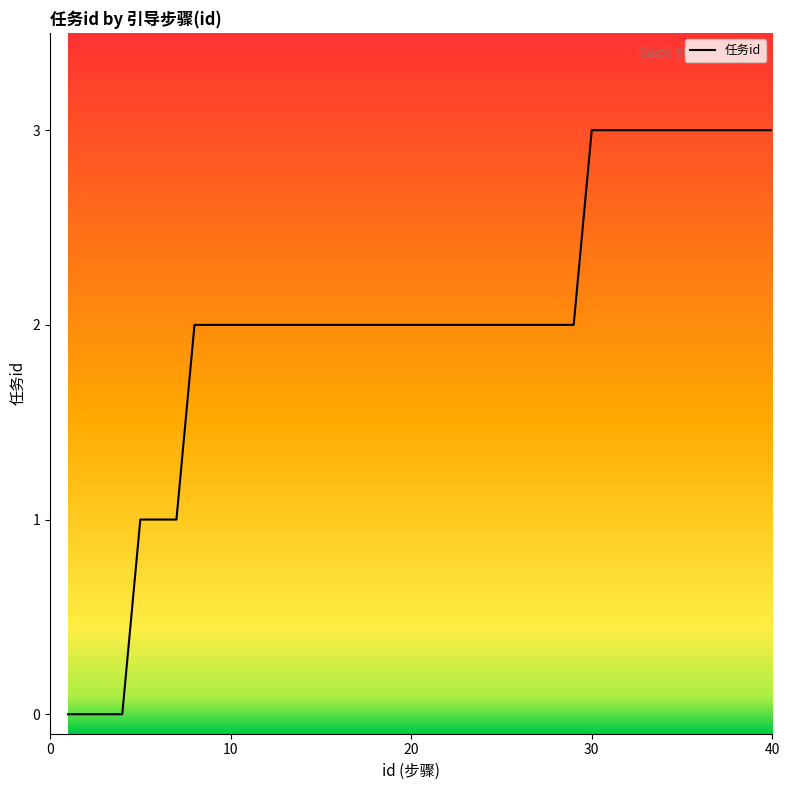

What is the greatest value displayed?

3